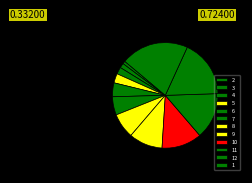

The 9 slice represents 10% of the pie. True or false?

True